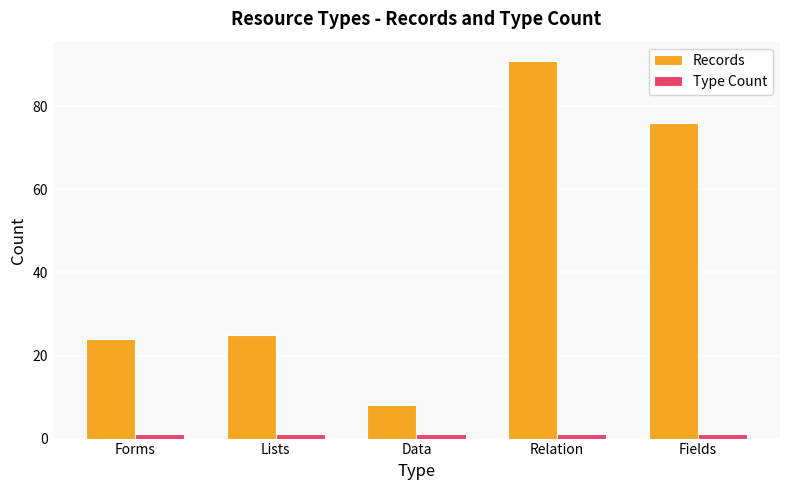

How many distinct data groups are displayed?

2